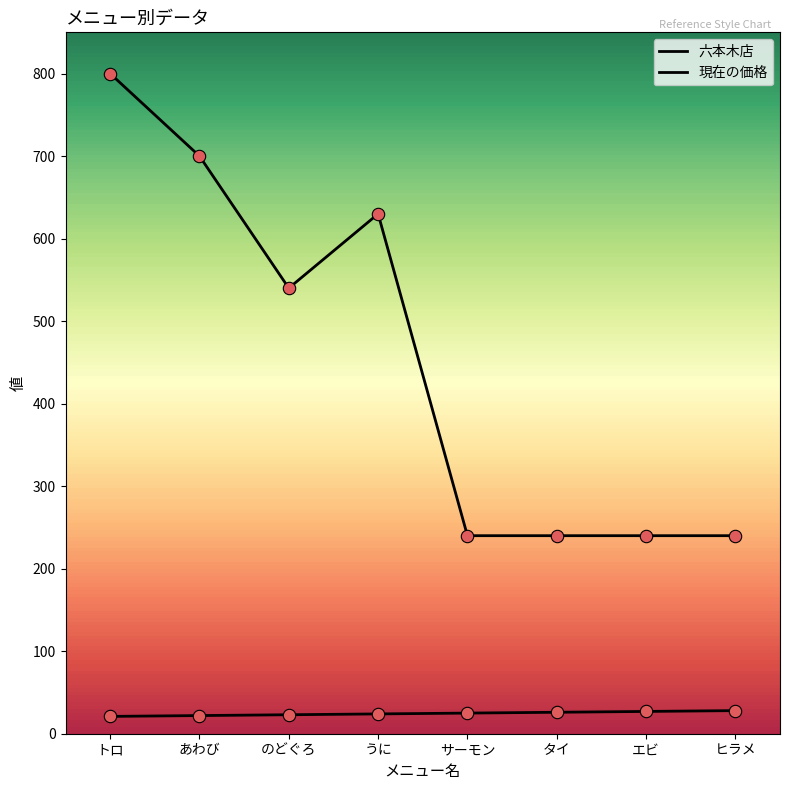

What is the total value across all series at タイ?

266